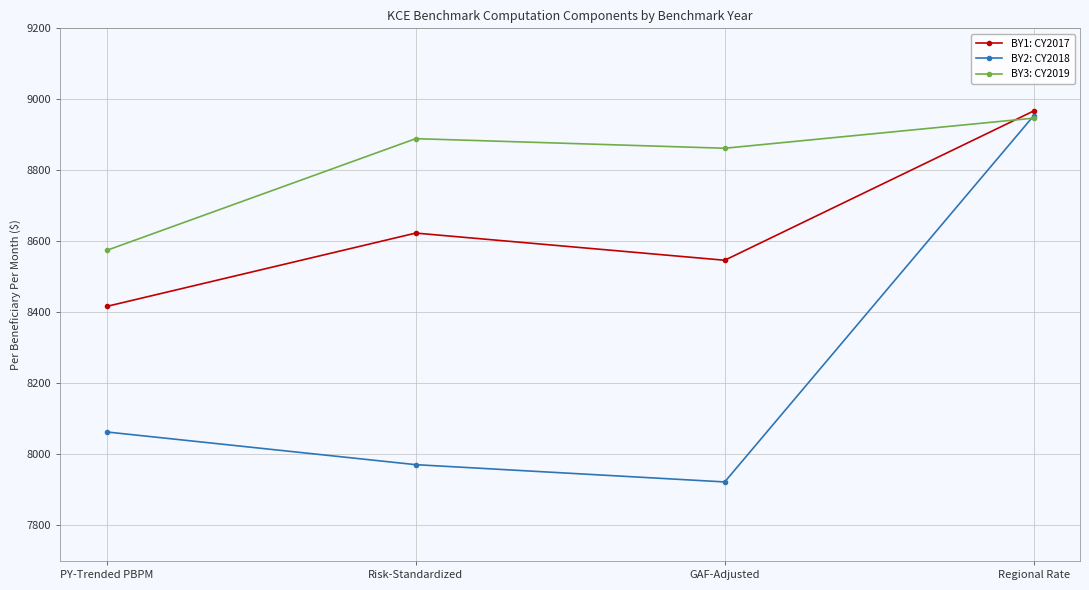

Which series has the largest total across all categories?

BY3: CY2019